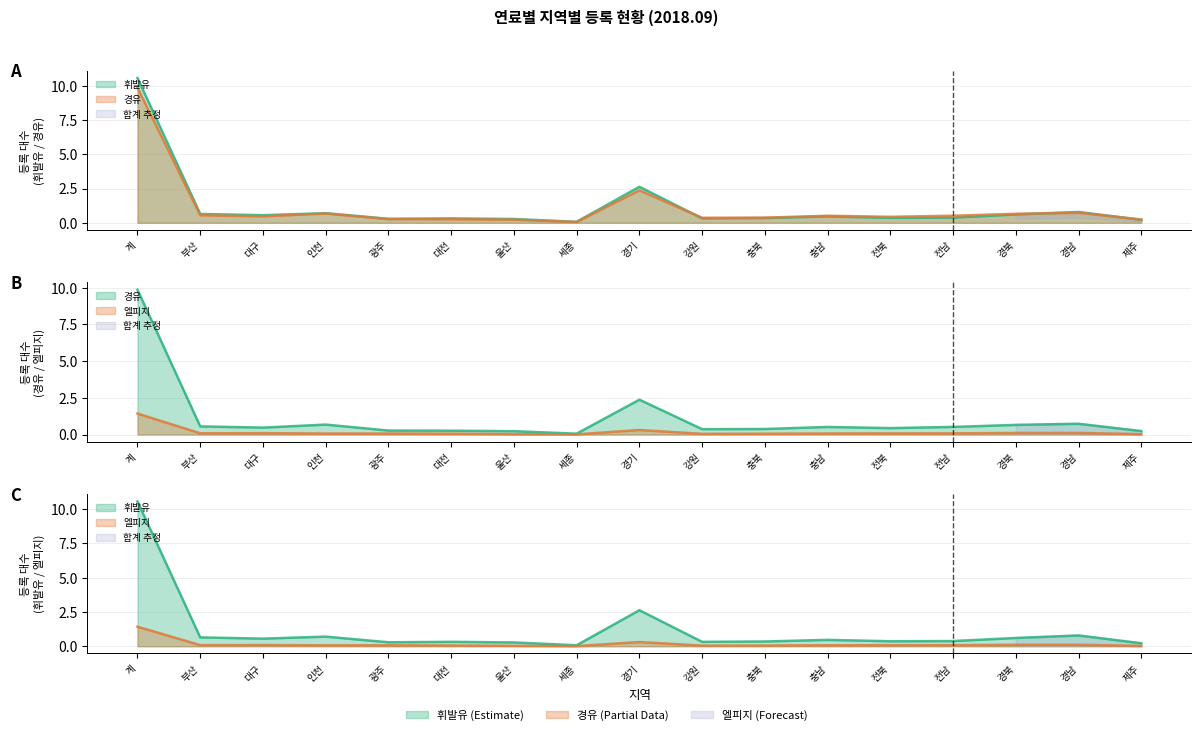

What is the sum of all 휘발유 values?

19.5